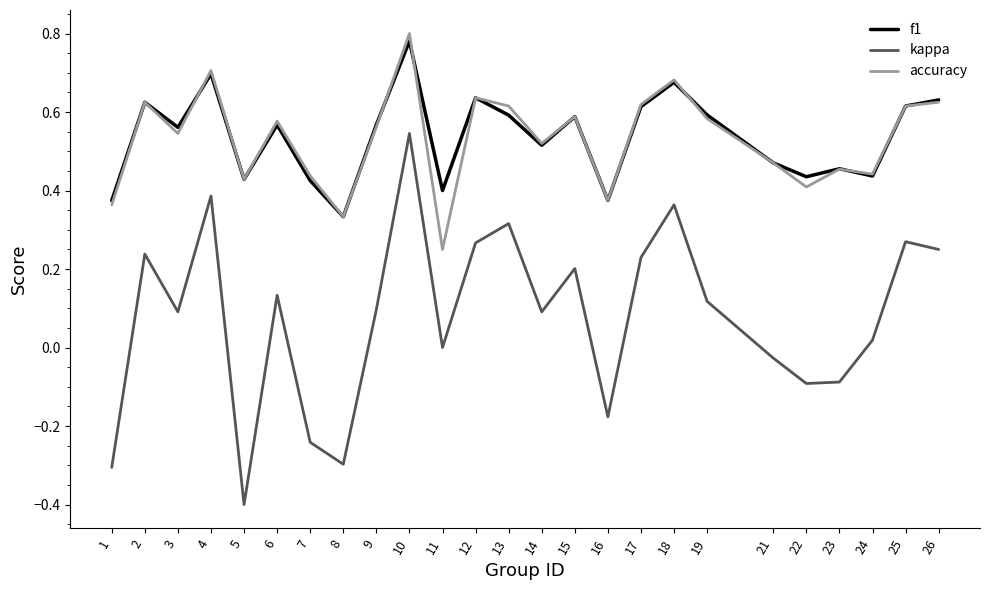

What is the sum of the accuracy values at 9 and 19?

1.1